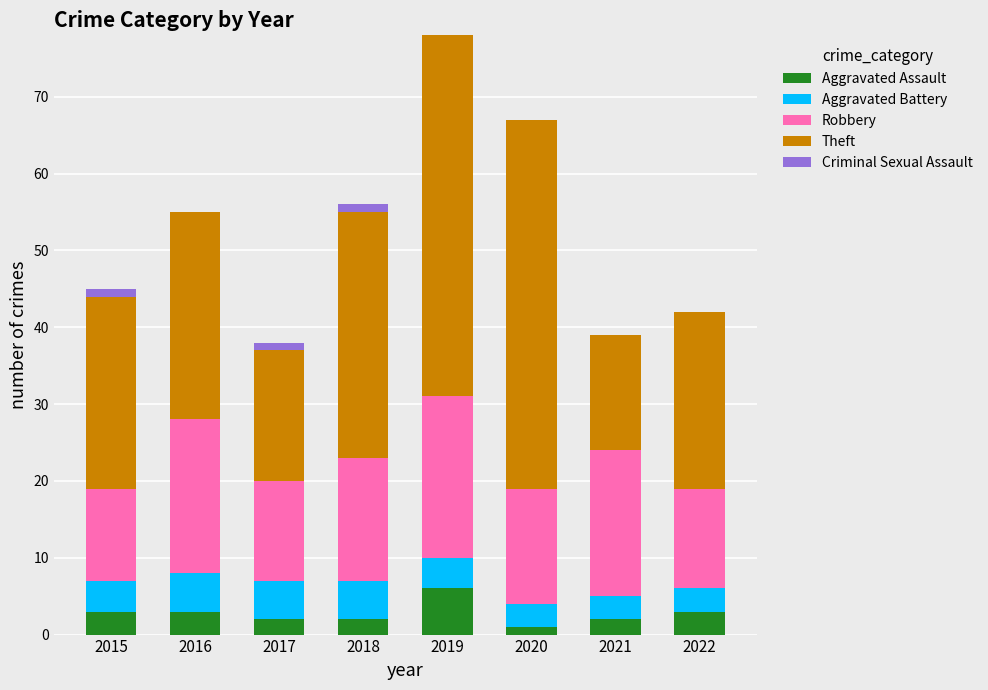

What is the sum of all Aggravated Assault values?

22